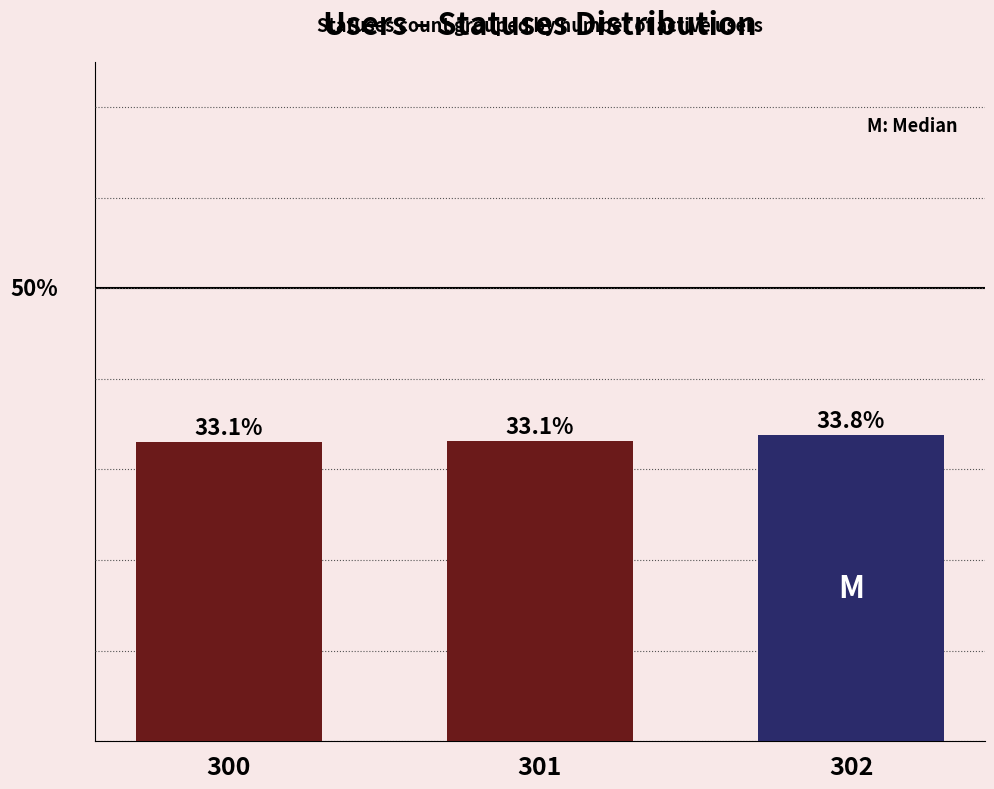

What is the ratio of the value at 301 to the value at 300?

1.0